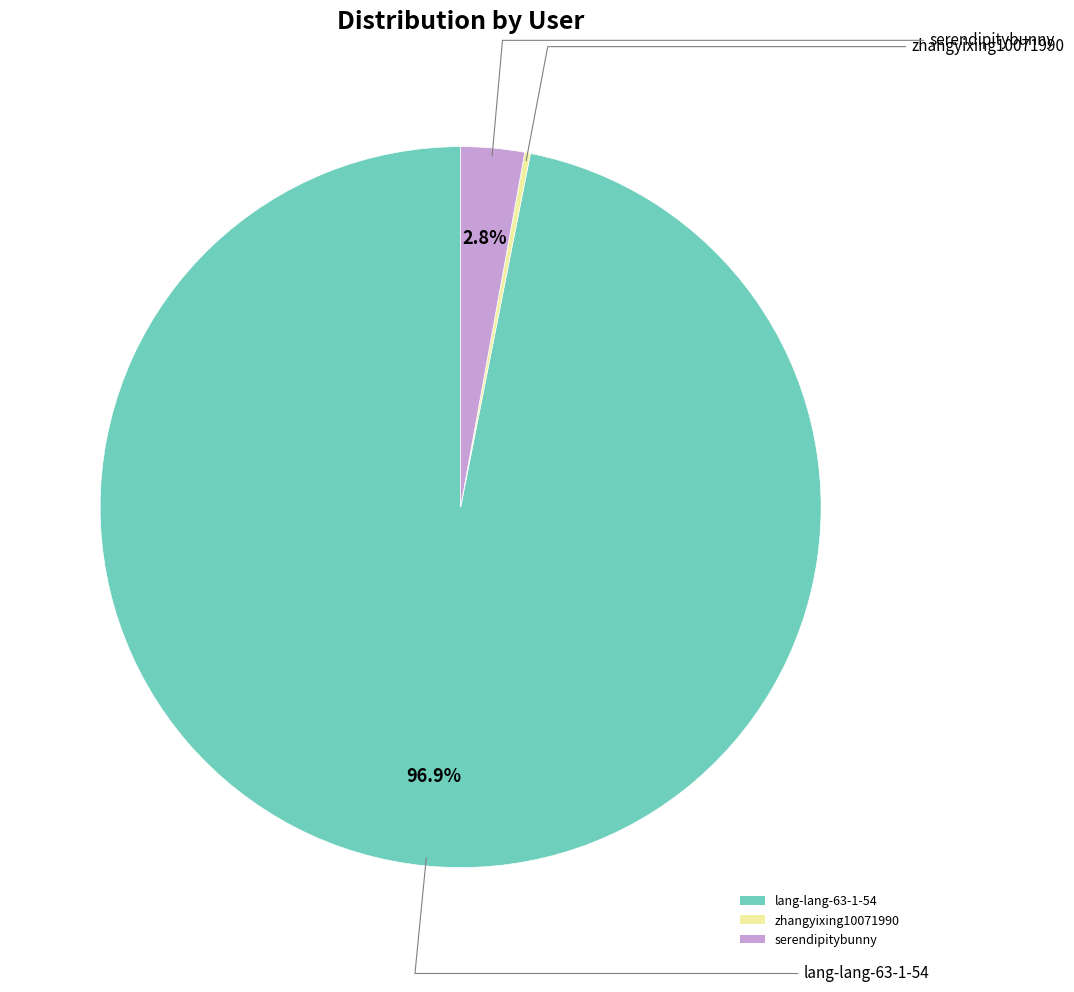

Is the sum of lang-lang-63-1-54 and serendipitybunny greater than half?

Yes